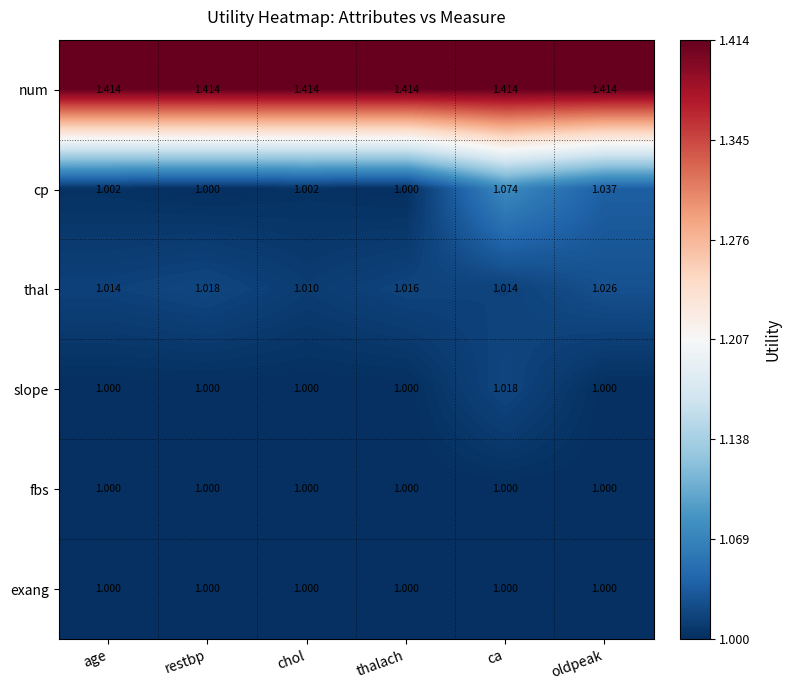

Which series changed the most between restbp and ca?

cp